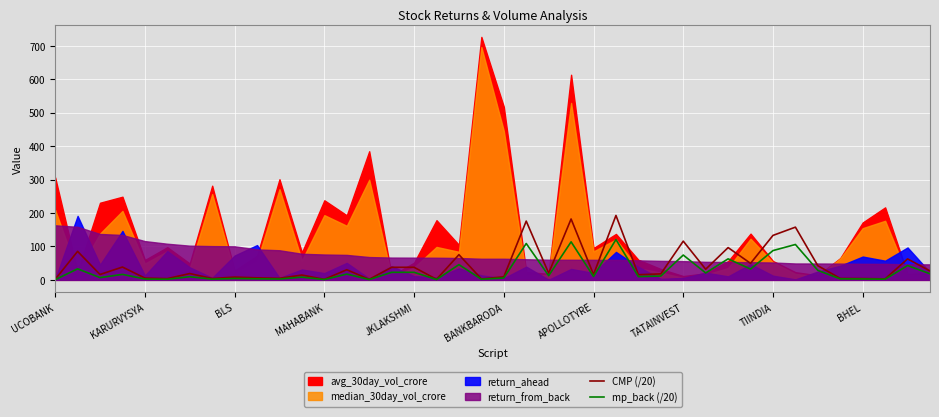

How many lines are shown in the chart?

2